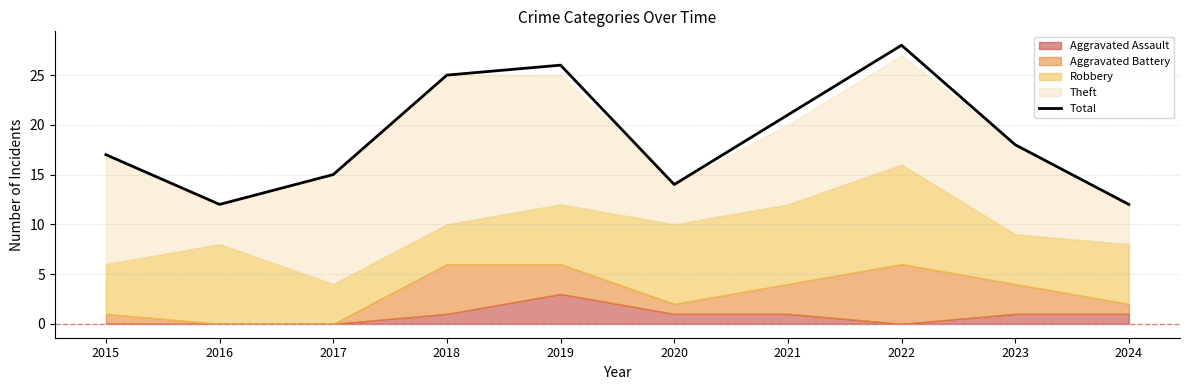

How many points are higher than both their immediate neighbors (excluding endpoints)?

2